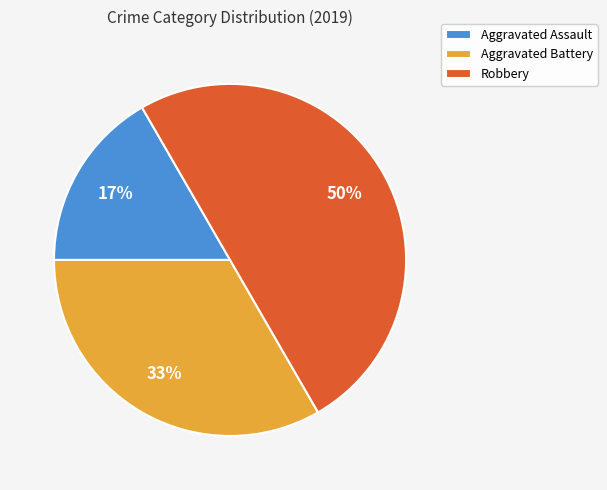

Which category has the smallest portion of the pie?

Aggravated Assault